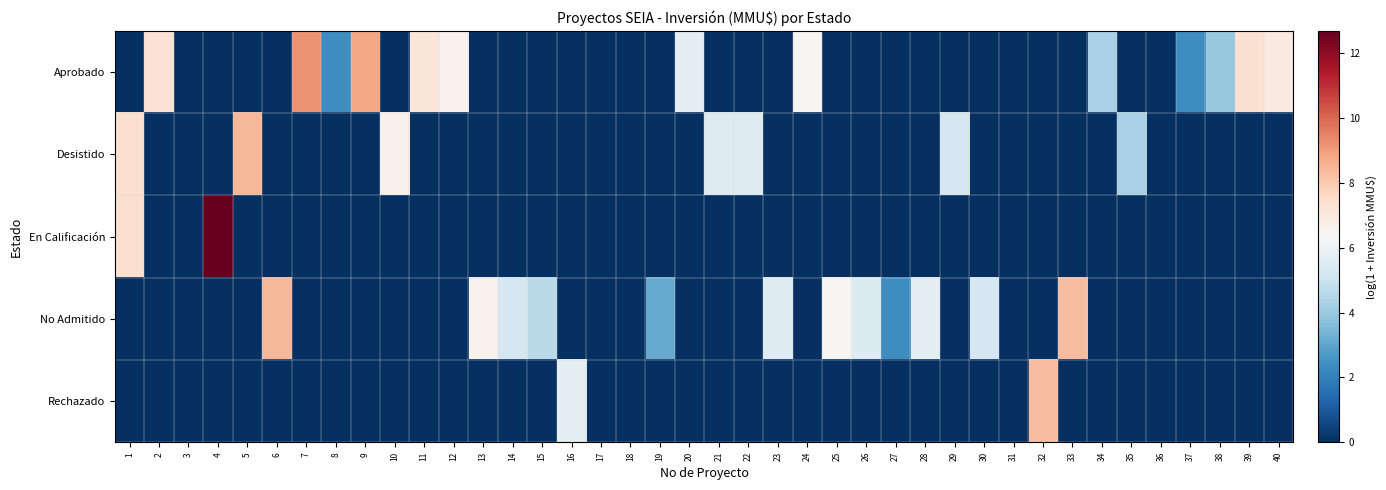

At which category does the chart reach its minimum across all series?

1